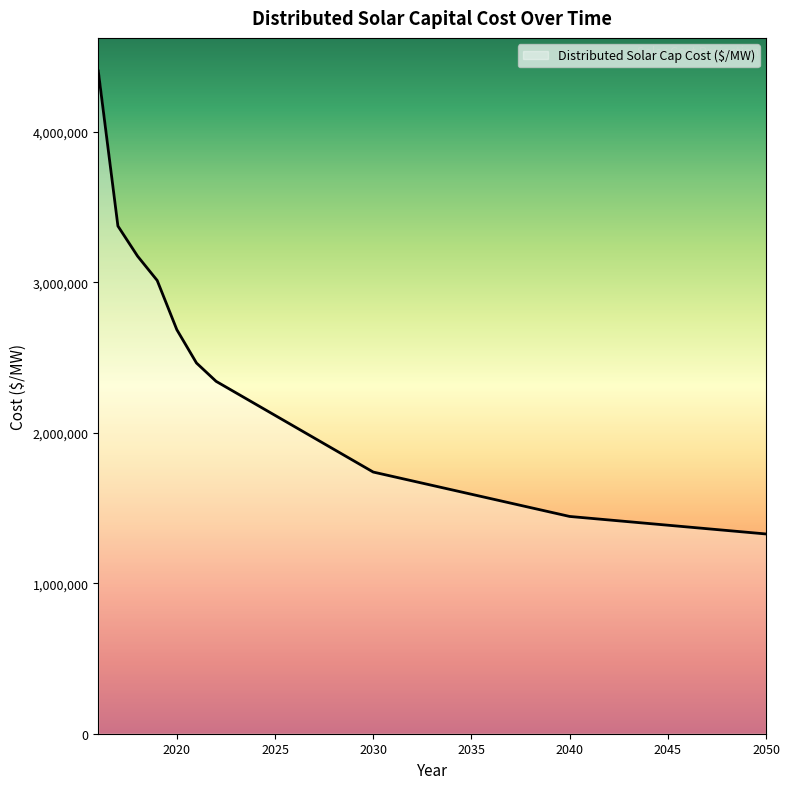

What is the difference between the maximum and minimum values?

3075720.8